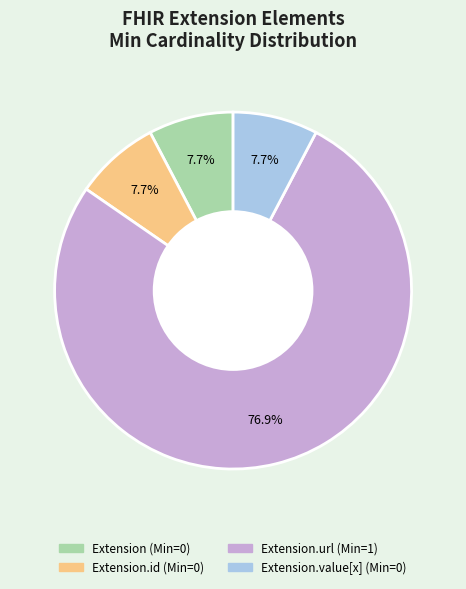

Is there a majority slice in this chart?

Yes